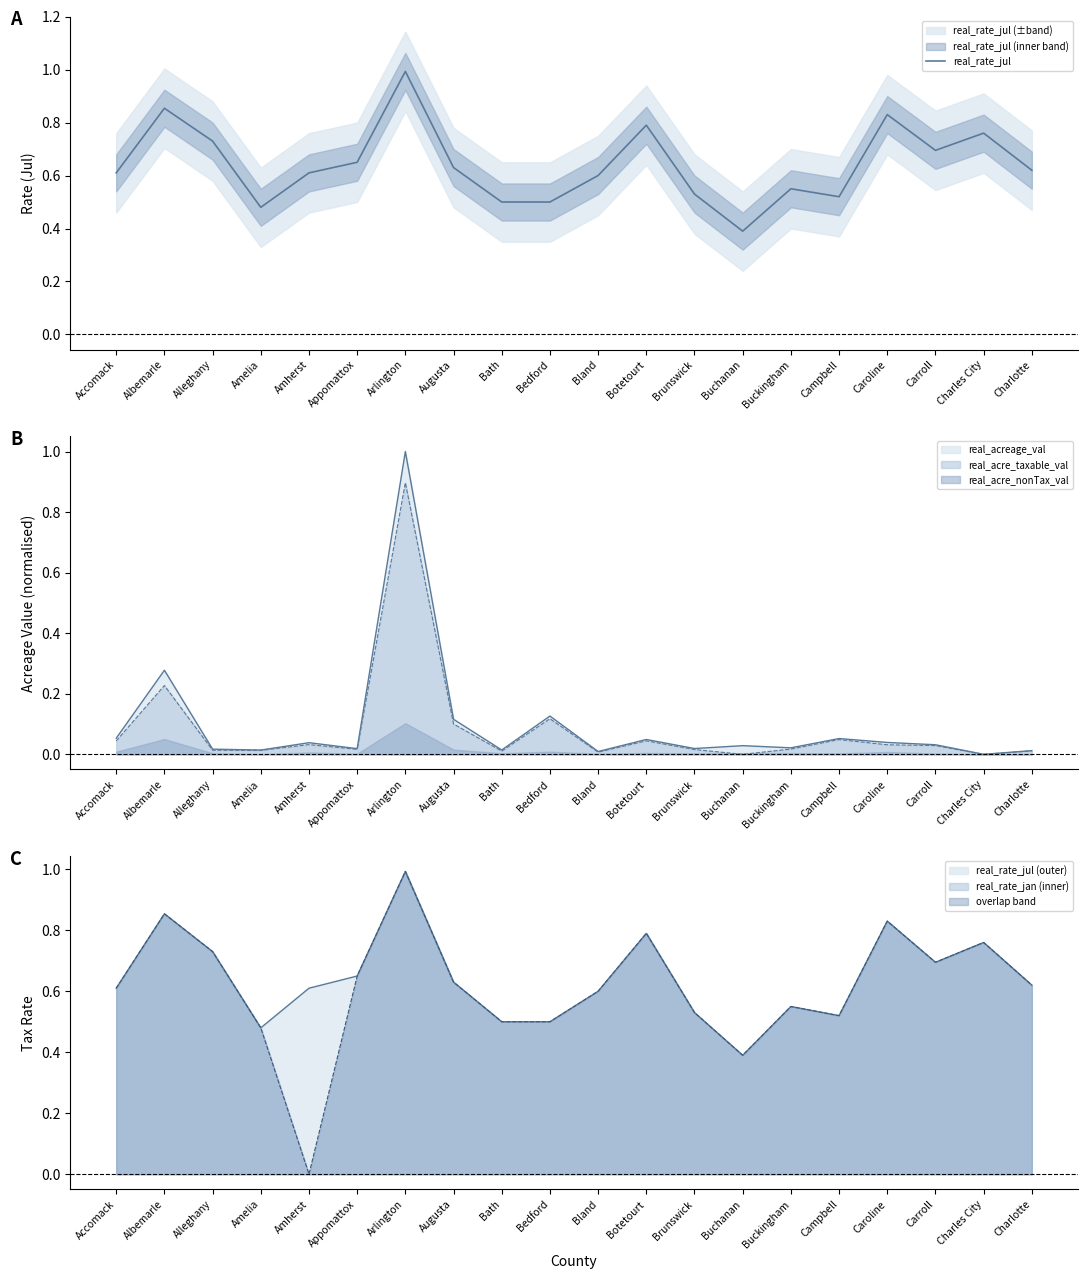

Reading left to right, extract all data points from this chart.

Accomack=0.6	Albemarle=0.9	Alleghany=0.7	Amelia=0.5	Amherst=0.6	Appomattox=0.7	Arlington=1.0	Augusta=0.6	Bath=0.5	Bedford=0.5	Bland=0.6	Botetourt=0.8	Brunswick=0.5	Buchanan=0.4	Buckingham=0.6	Campbell=0.5	Caroline=0.8	Carroll=0.7	Charles City=0.8	Charlotte=0.6